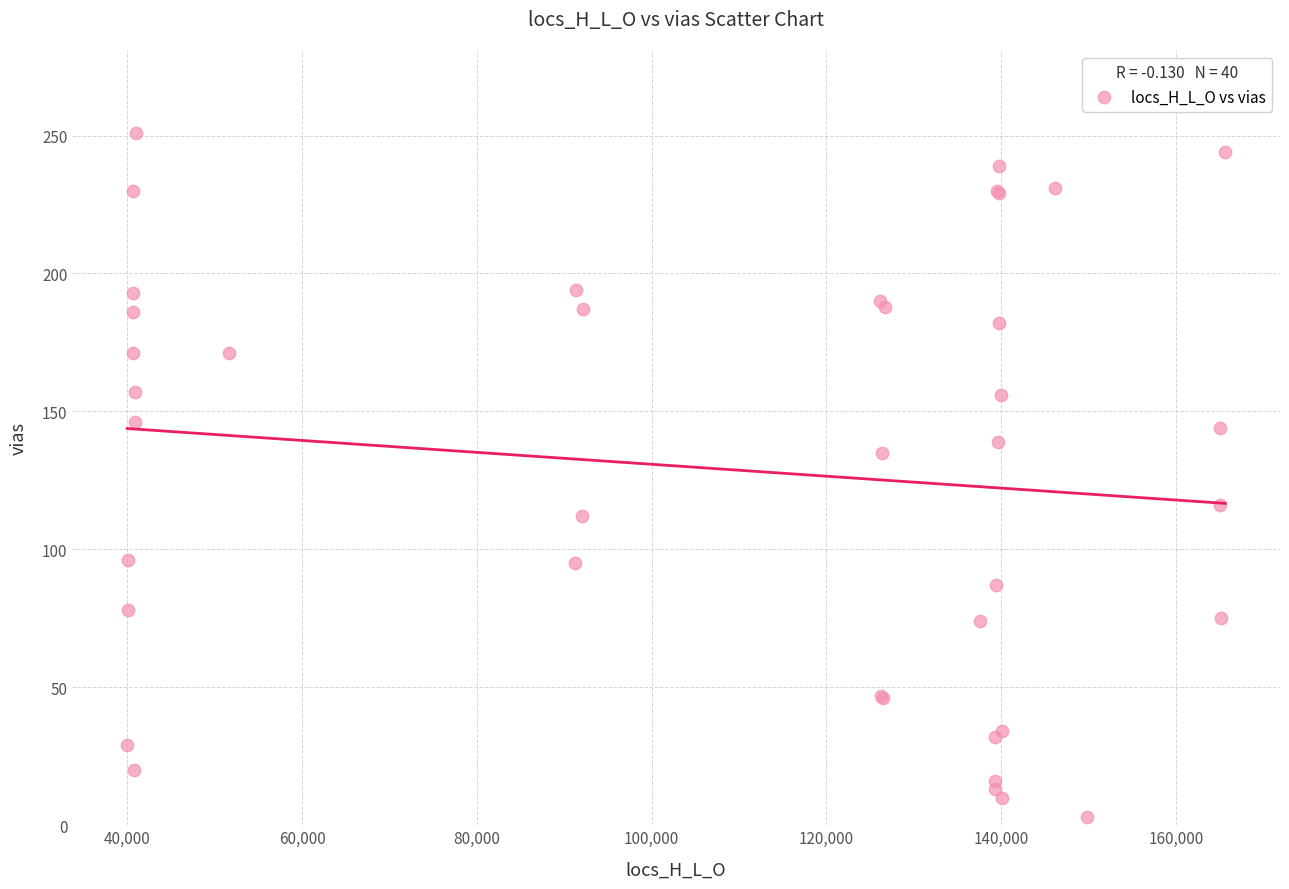

What Y value in the scatter plot is closest to 127?

135